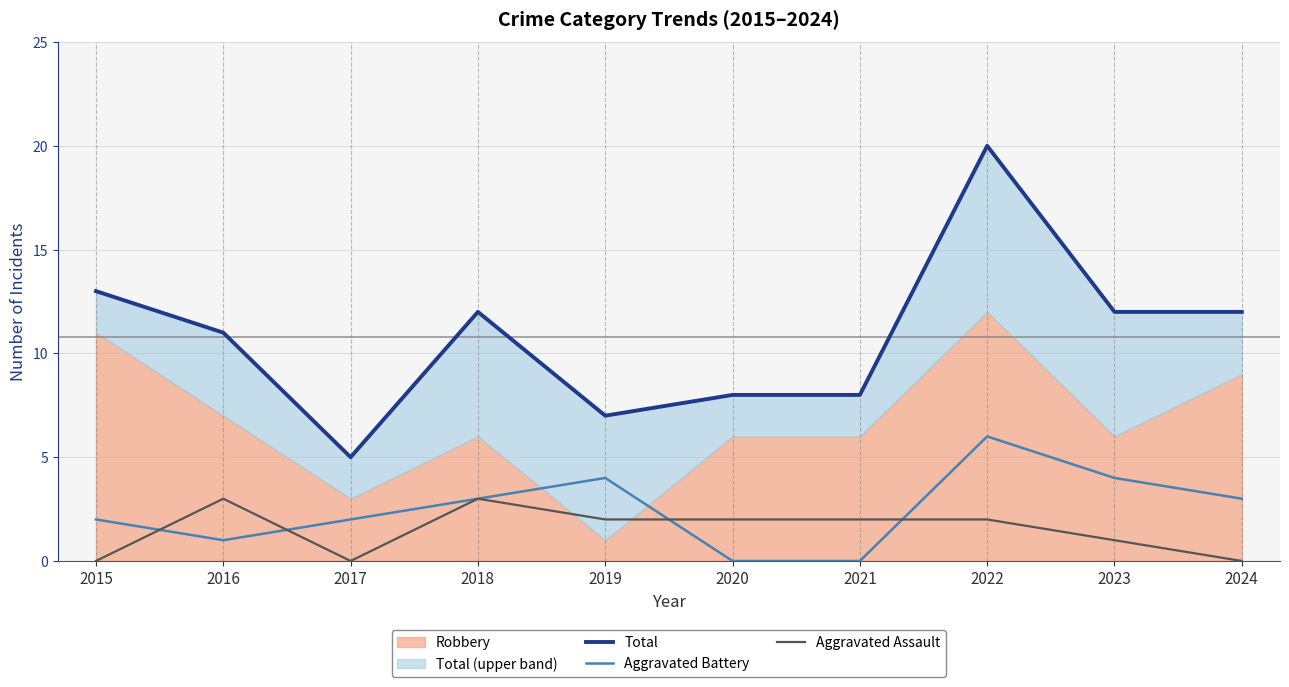

What is the average value of the Aggravated Battery series?

2